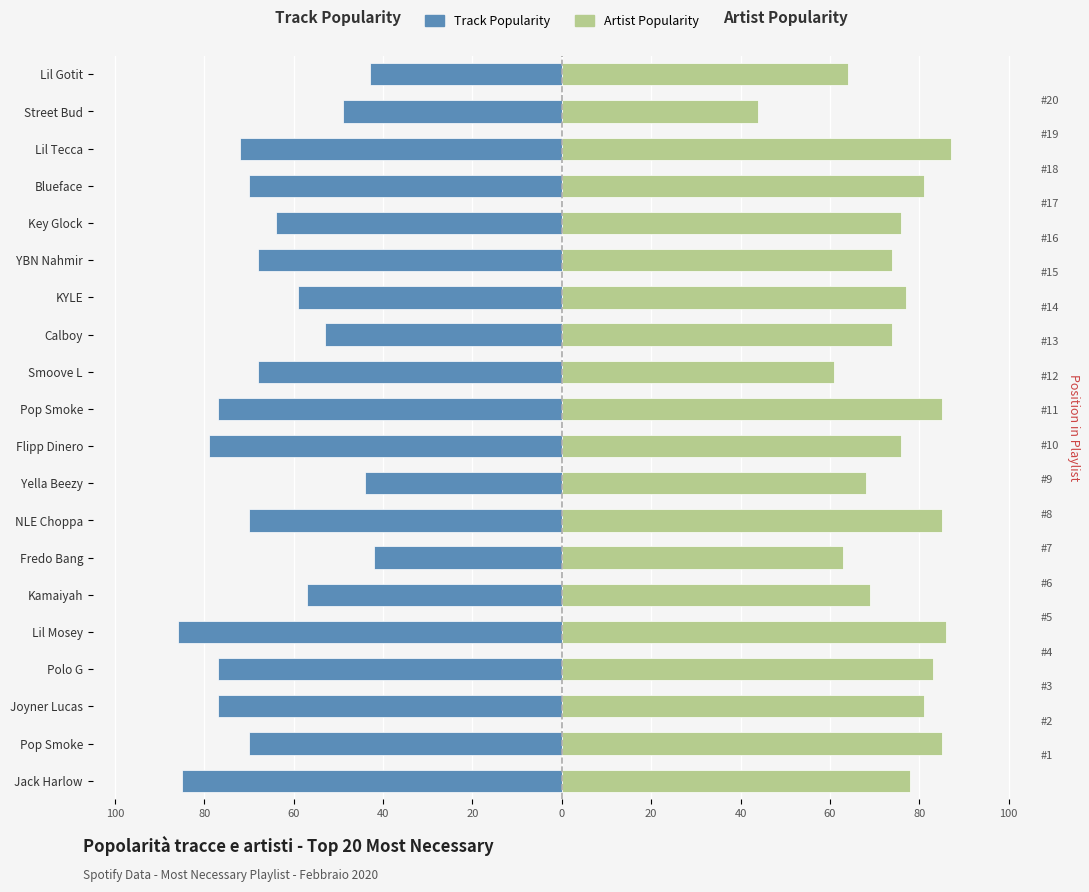

How many groups of bars are there?

20